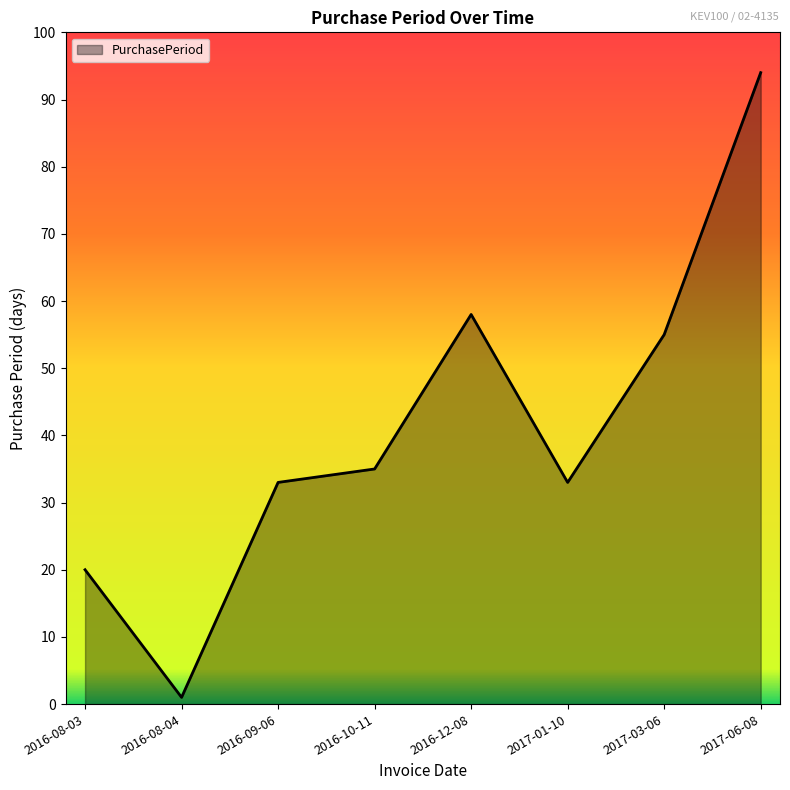

Which label corresponds to the largest value in the chart?

2017-06-08